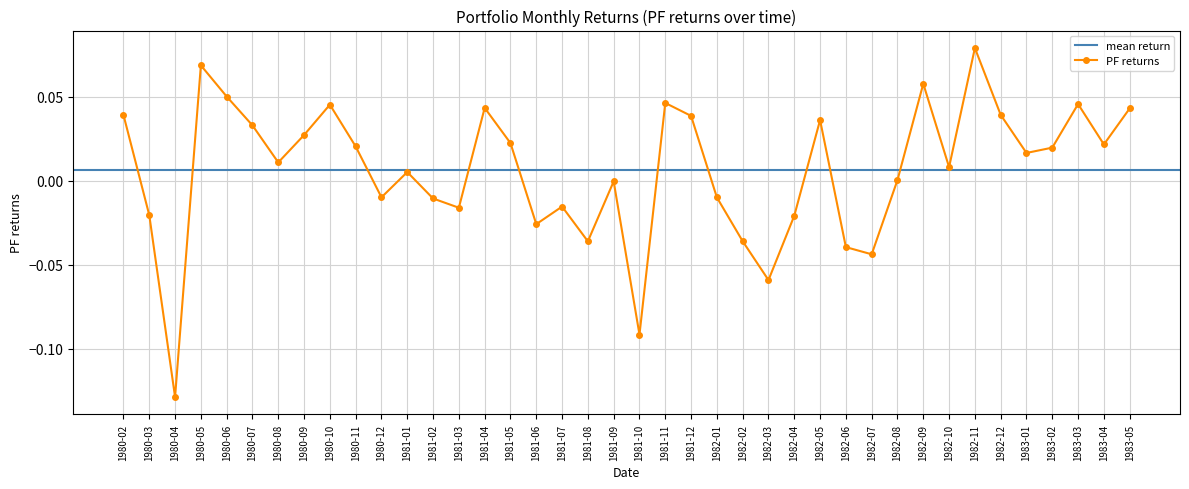

At which category does the chart reach its minimum across all series?

1980-04